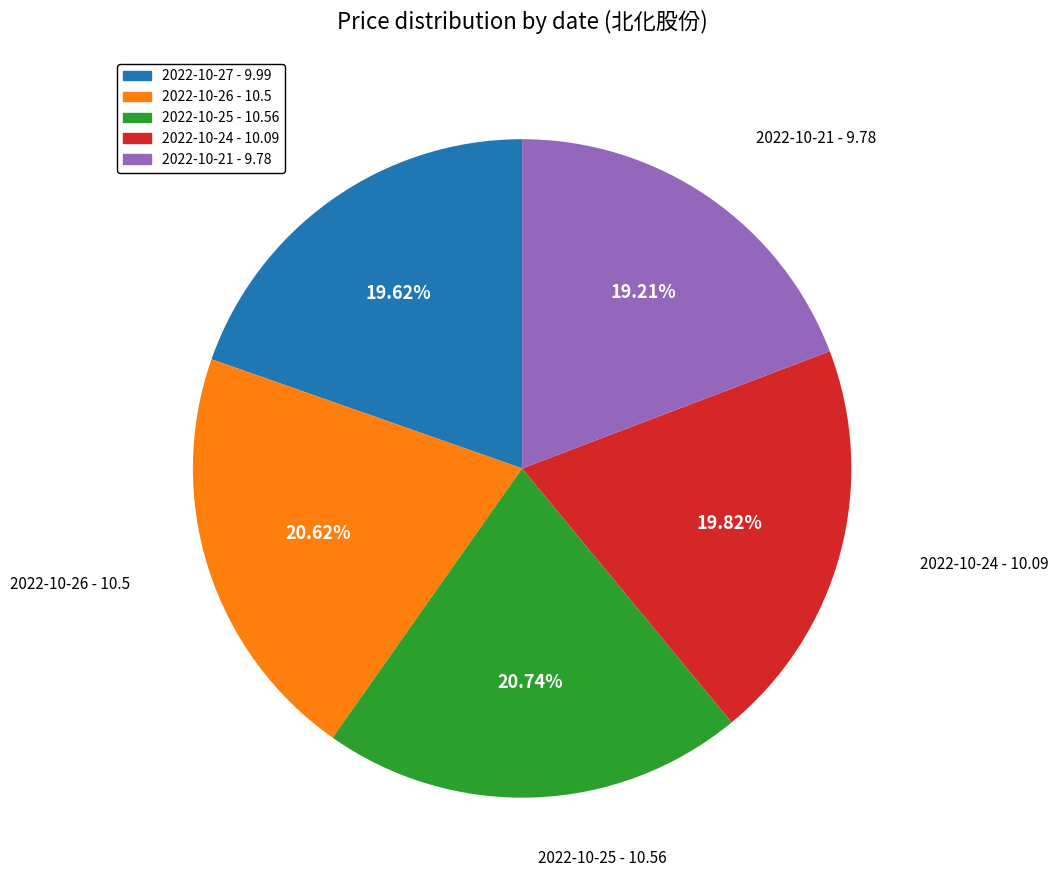

Does 2022-10-21 account for over 50% of the chart?

No